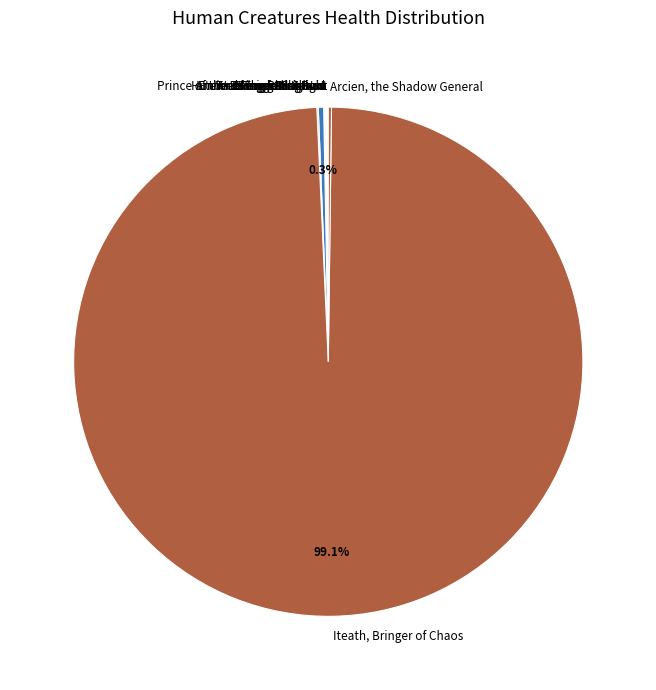

Is there any slice that represents more than half of the pie?

Yes